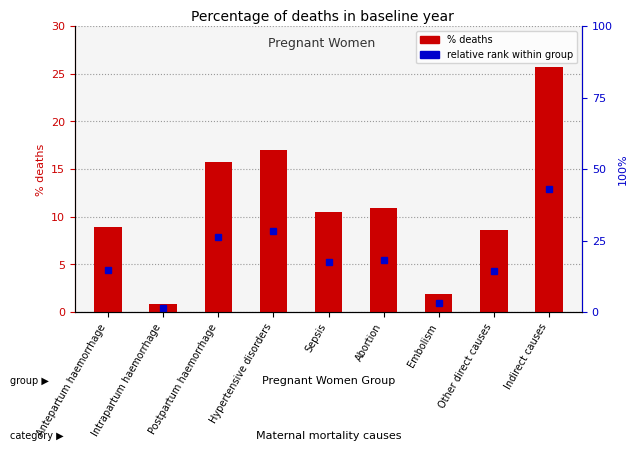

What is the change in value from Antepartum haemorrhage to Indirect causes?

+16.8